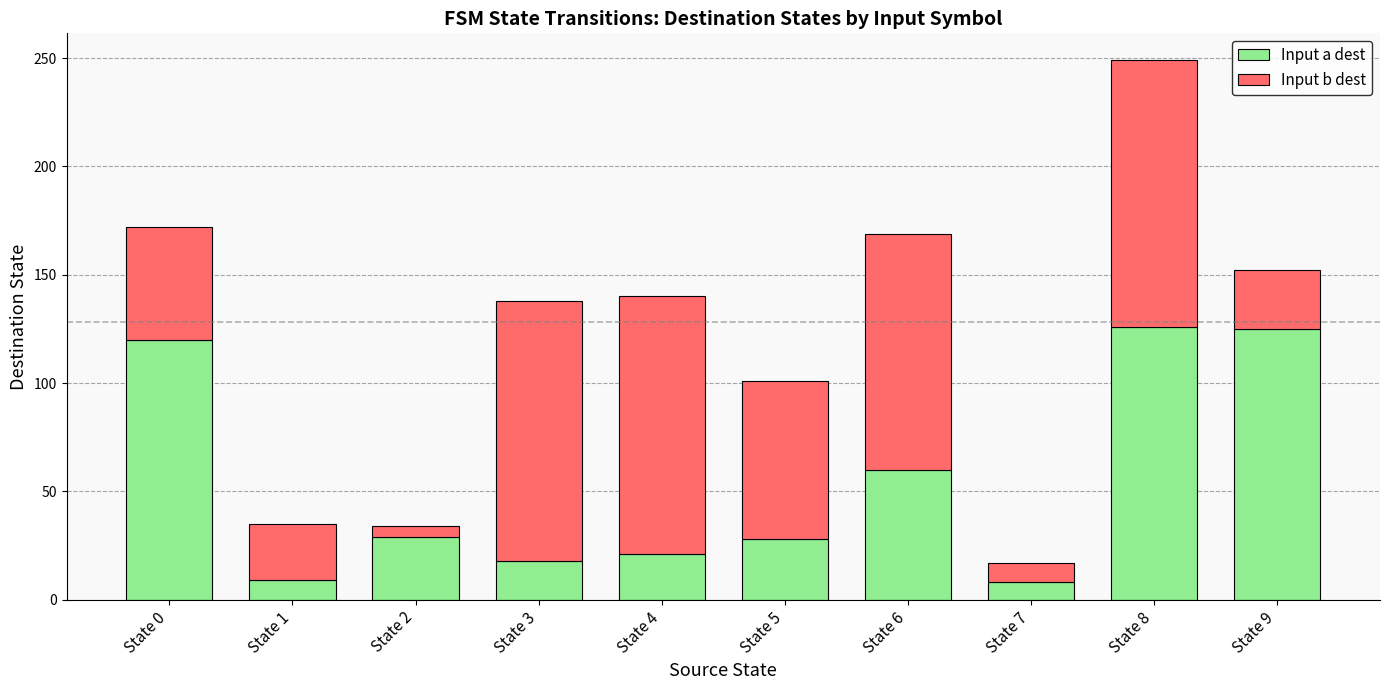

What is the highest value of the Input a dest series?

126